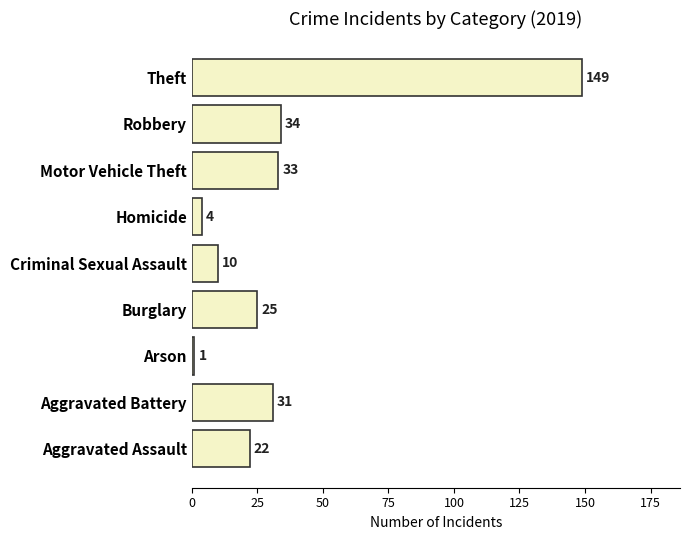

What is the ratio of the value at Motor Vehicle Theft to the value at Burglary?

1.3